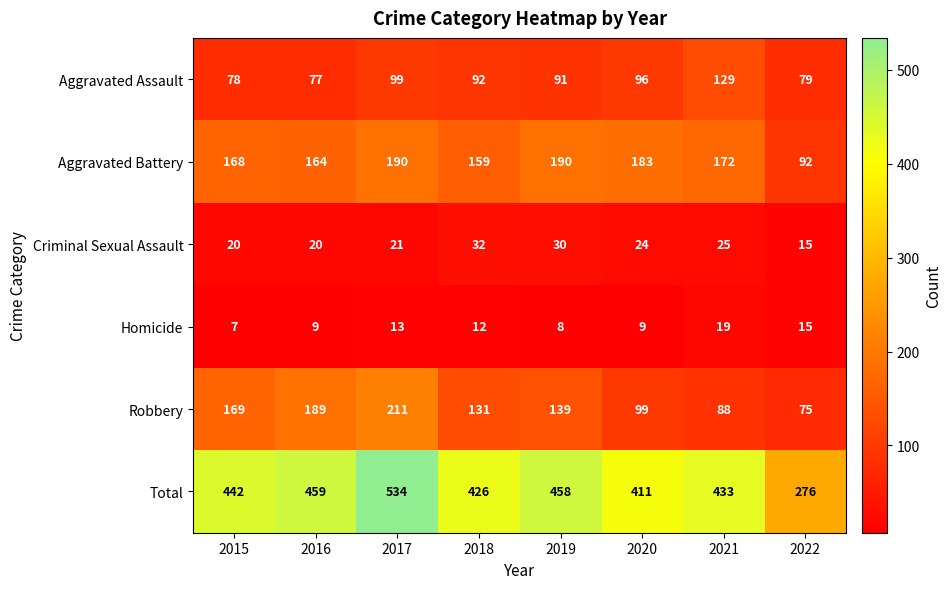

What is the difference between the maximum and minimum values in the Total series?

258